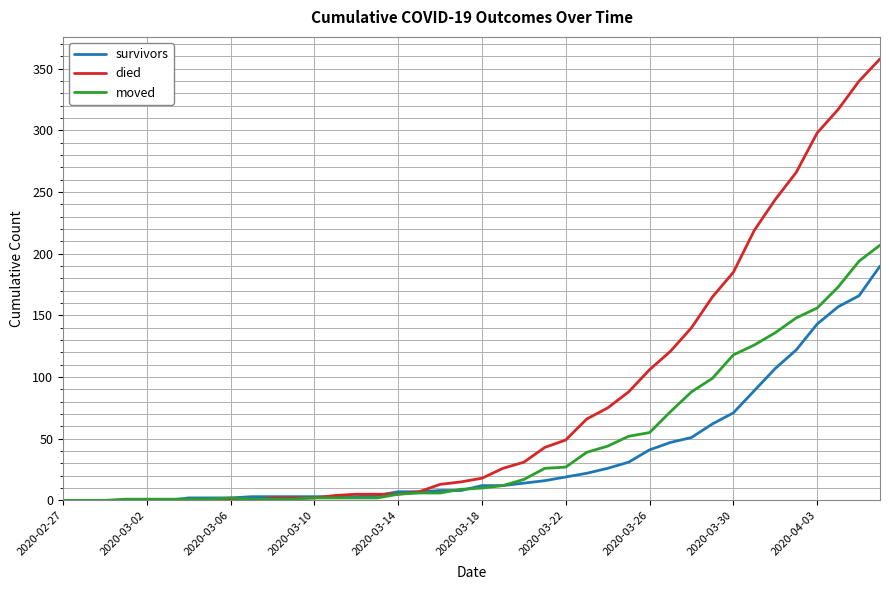

List the series in order of their overall mean, highest first.

died, moved, survivors